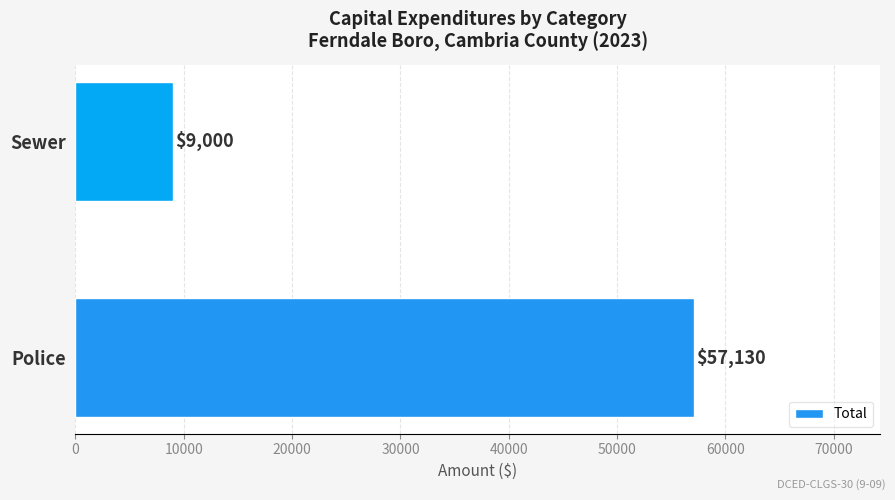

List the labels in order of value, smallest first.

Sewer, Police